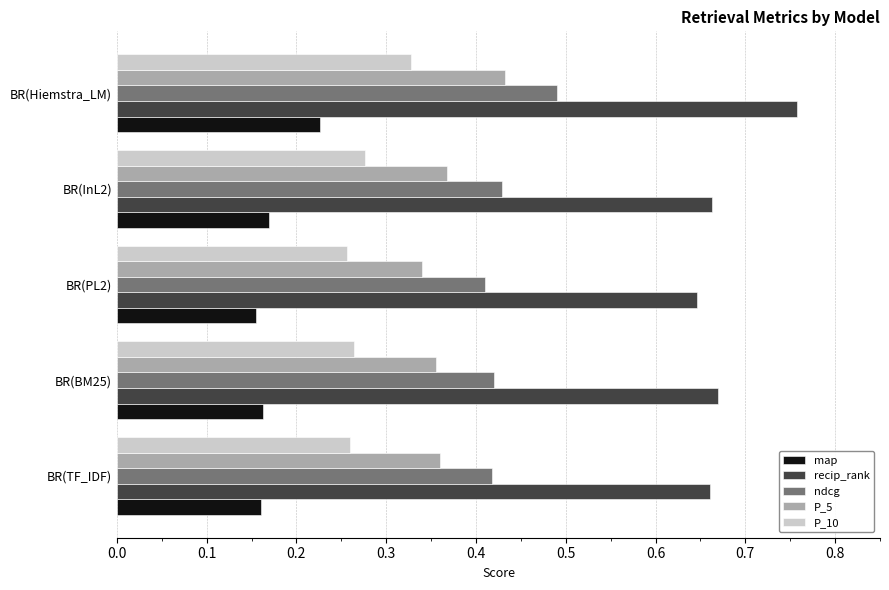

List the series in order of their peak value, highest first.

recip_rank, ndcg, P_5, P_10, map